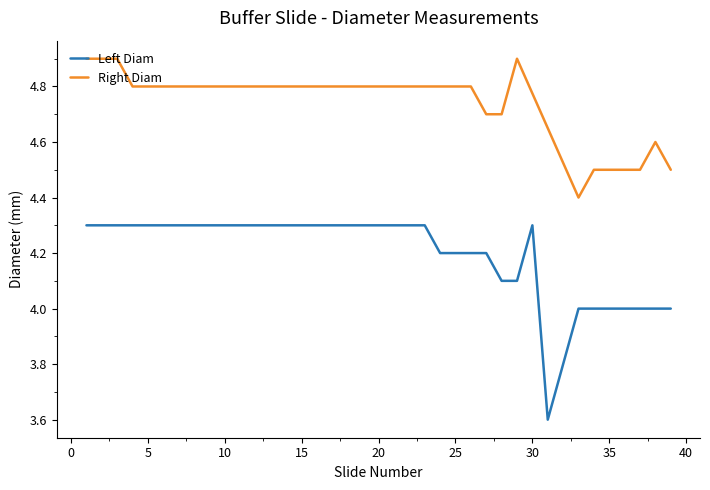

How many values are between 4 and 5?

37